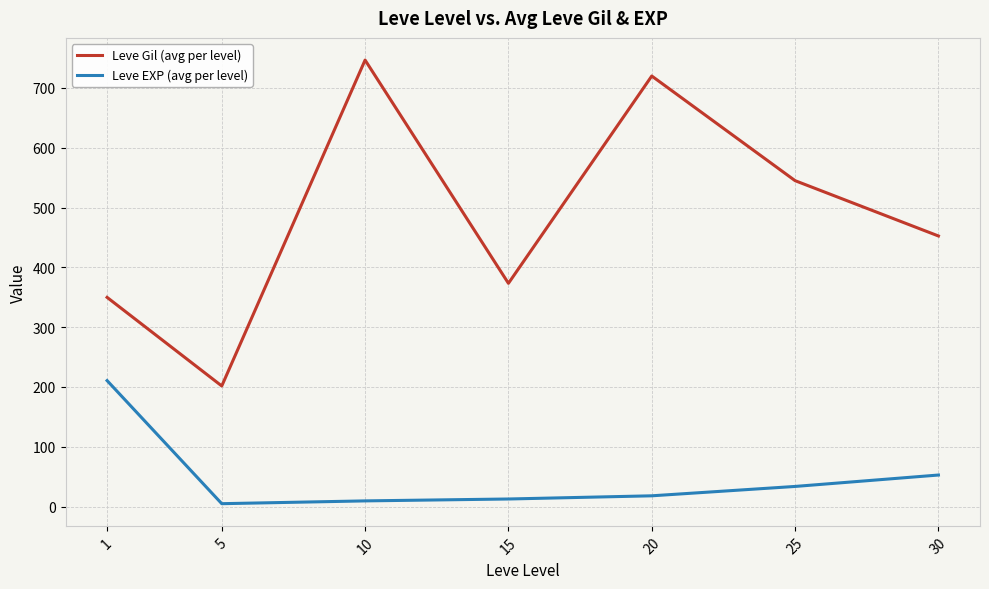

Is the value of Leve EXP (avg per level) at 1 greater than the value of Leve Gil (avg per level) at 1?

No